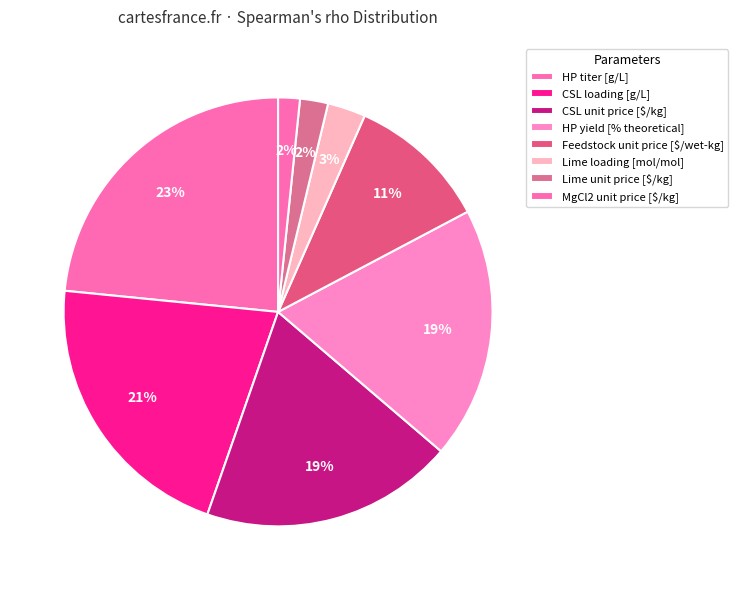

How many slices are in this pie chart?

8